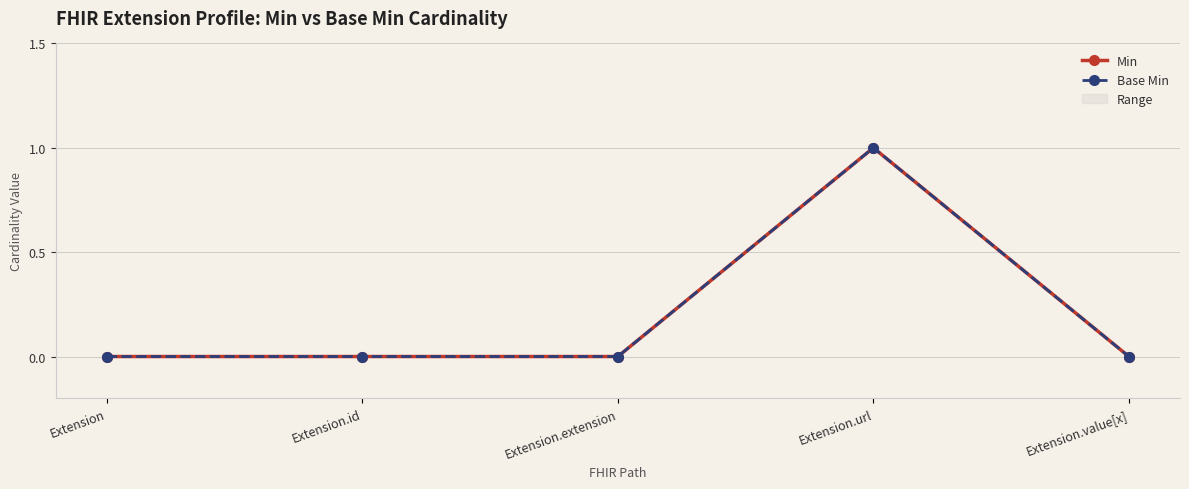

True or false: Base Min and Min cross at least once.

False